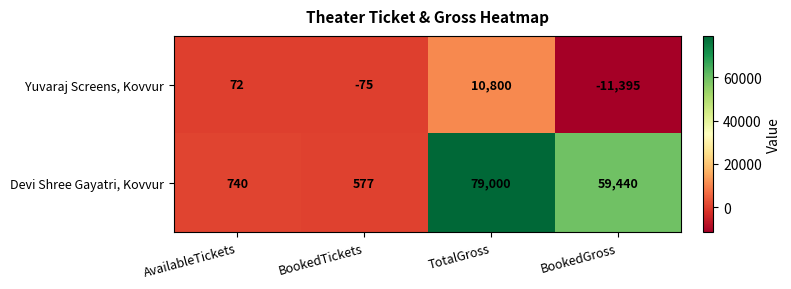

How many data points in Yuvaraj Screens, Kovvur are less than 72?

2